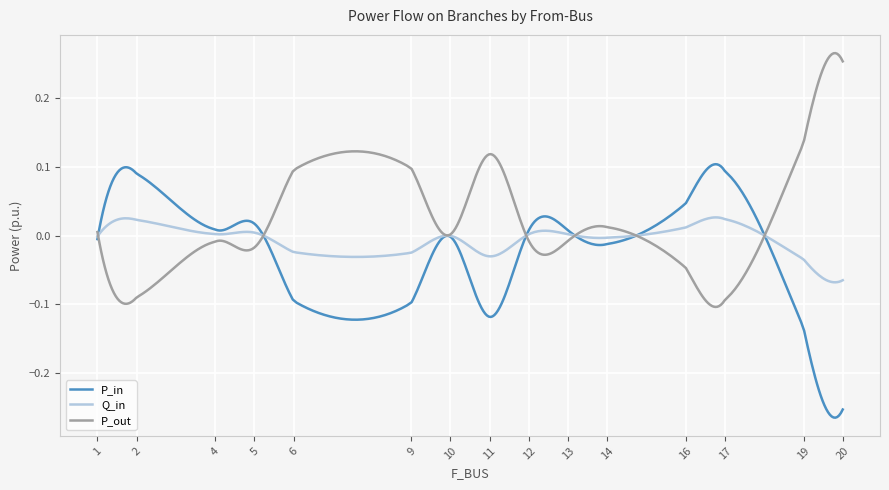

Rank the series by their average value, from lowest to highest.

P_in, Q_in, P_out